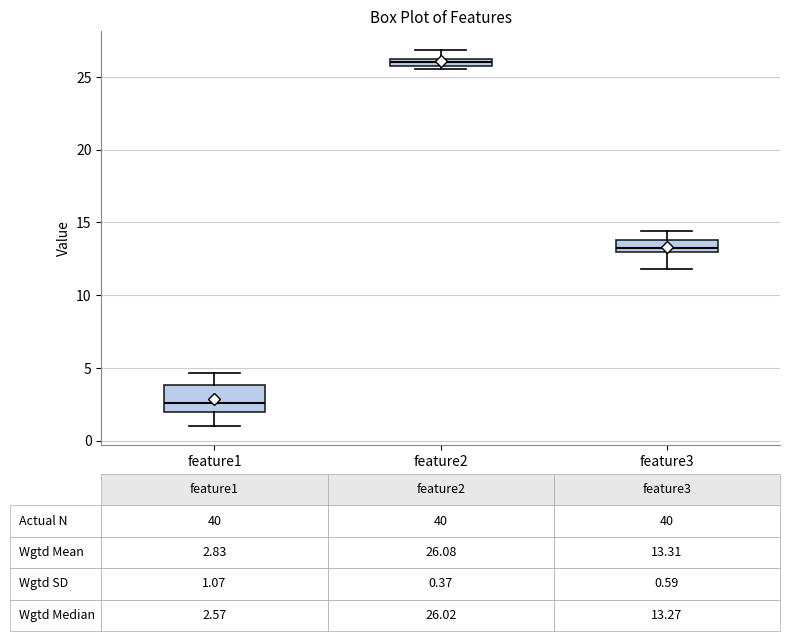

Which box is the tallest, from its lower edge to its upper edge?

feature1